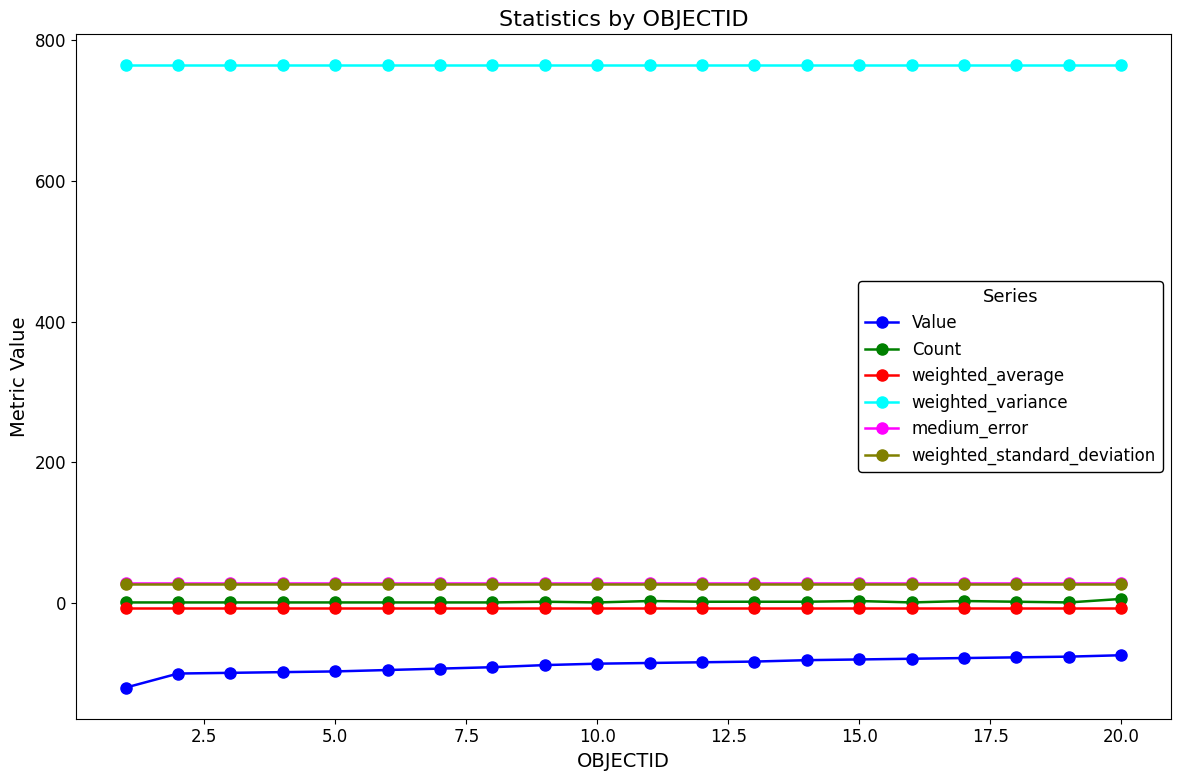

What is the maximum value for medium_error?

28.4